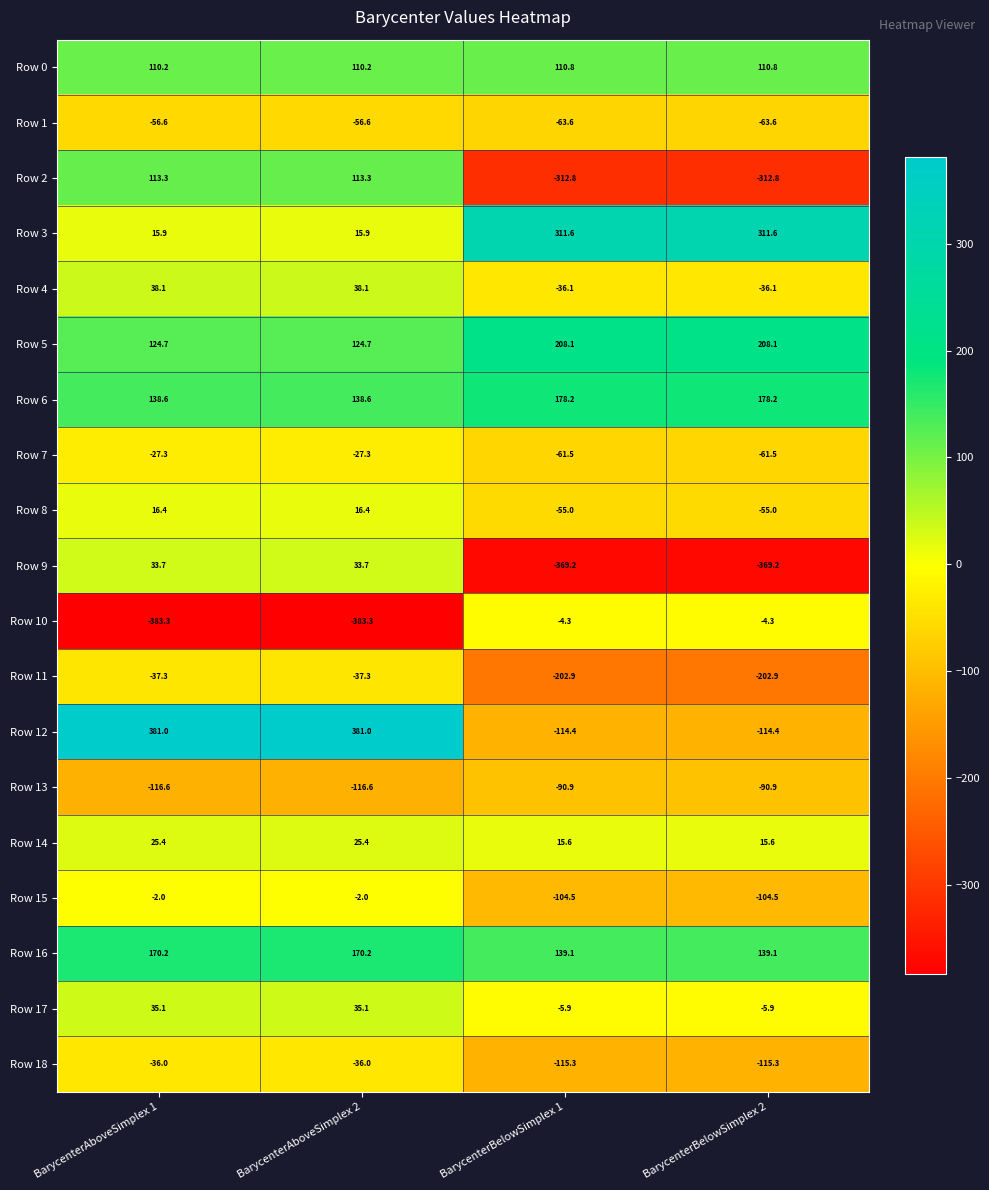

Is the value of Row 15 at BarycenterBelowSimplex 2 greater than the value of Row 18 at BarycenterBelowSimplex 1?

Yes